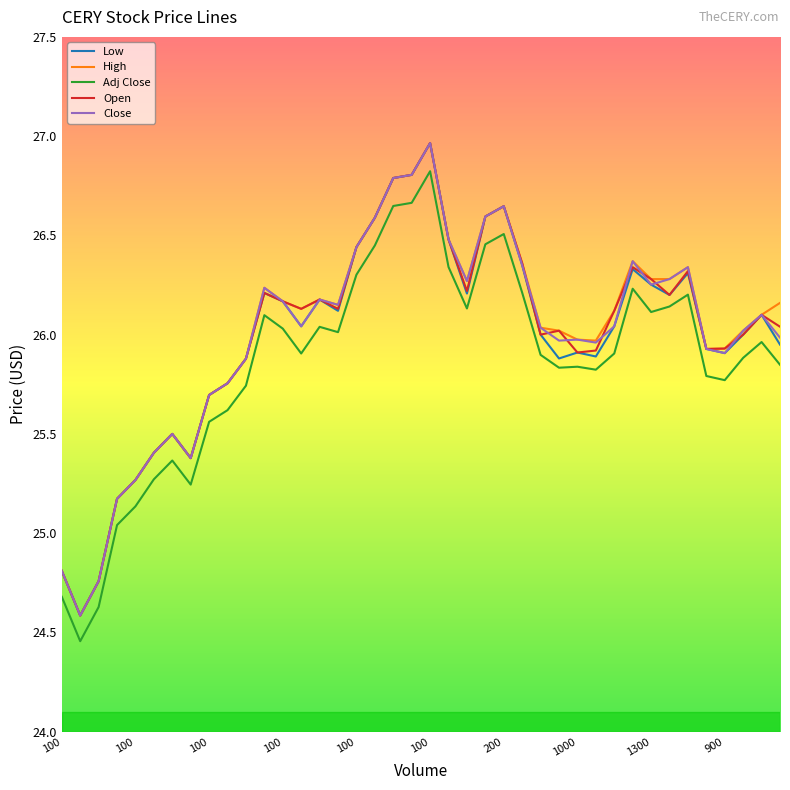

True or false: High and Adj Close intersect in this chart.

False